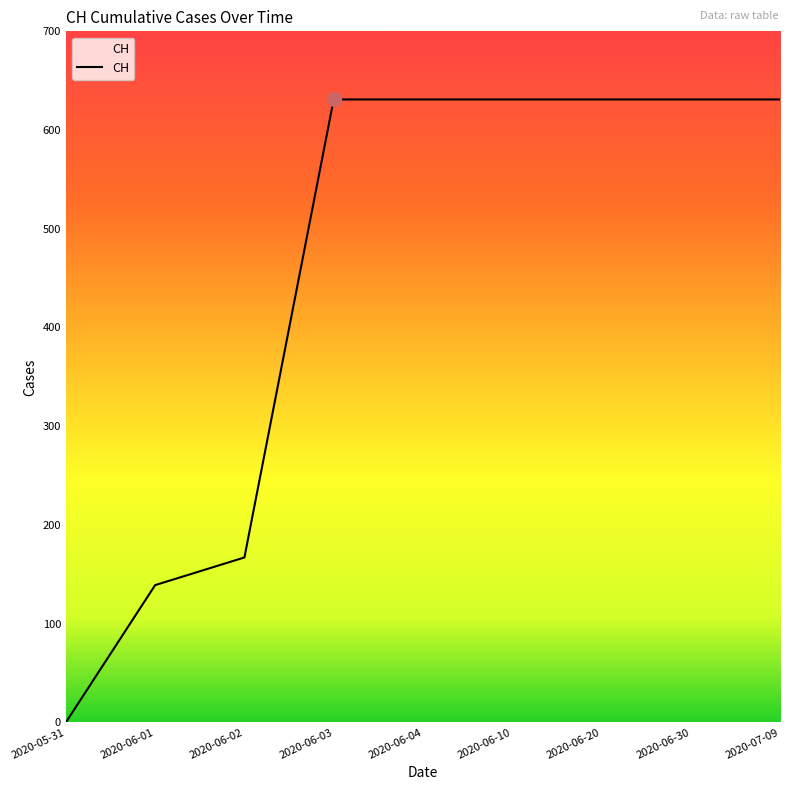

What is the maximum value shown in the chart?

631